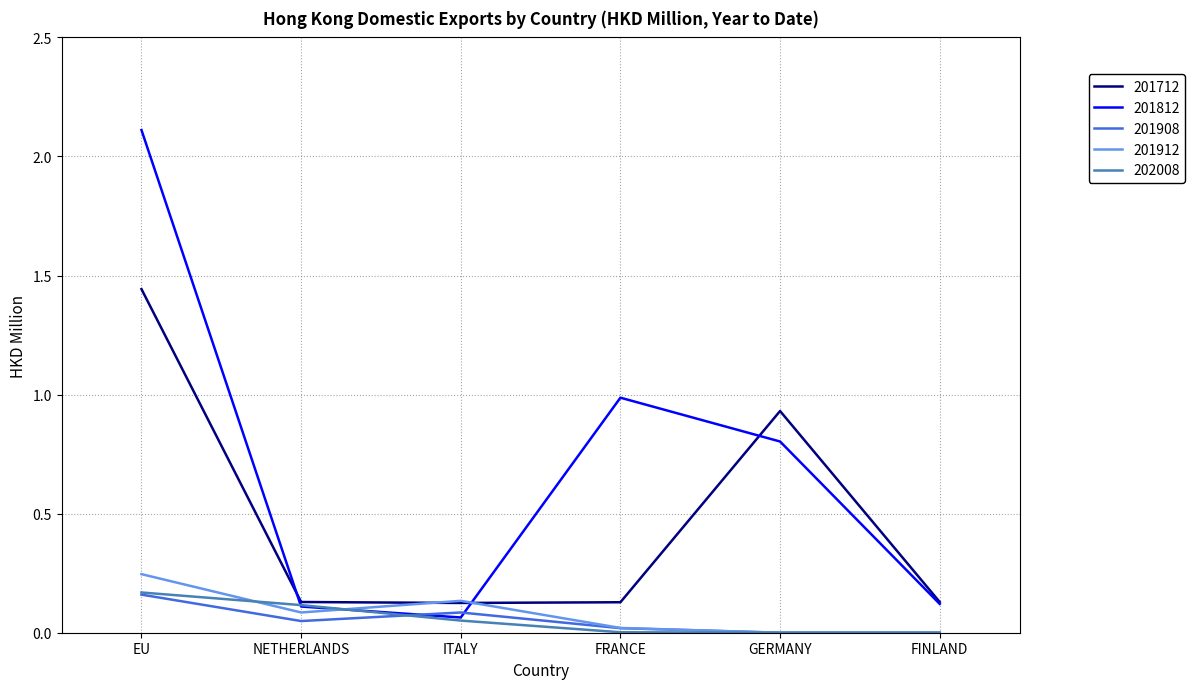

Which category has the lowest value in the 201812 series?

ITALY